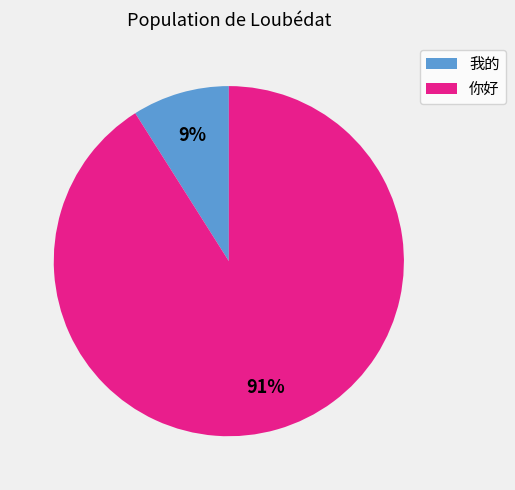

To the nearest percent, what is the average slice percentage?

50%